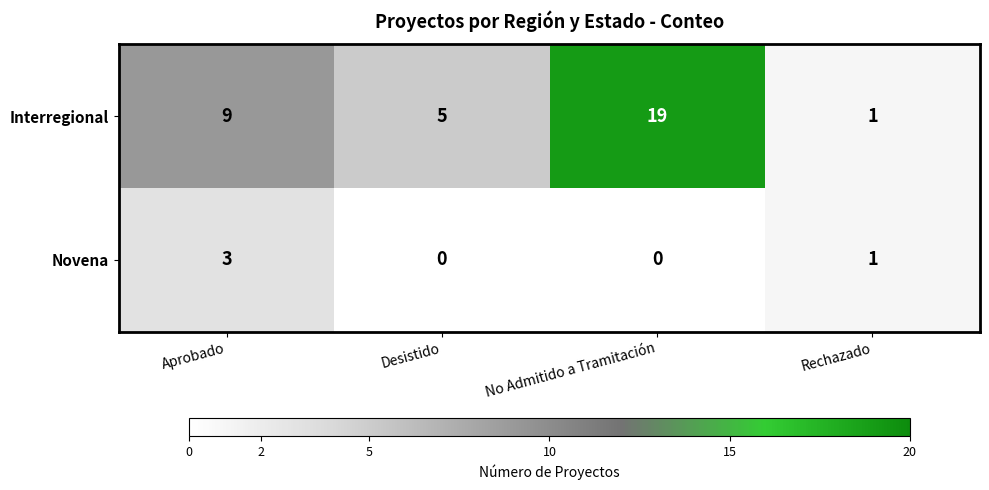

List the series in order of their overall mean, lowest first.

Novena, Interregional